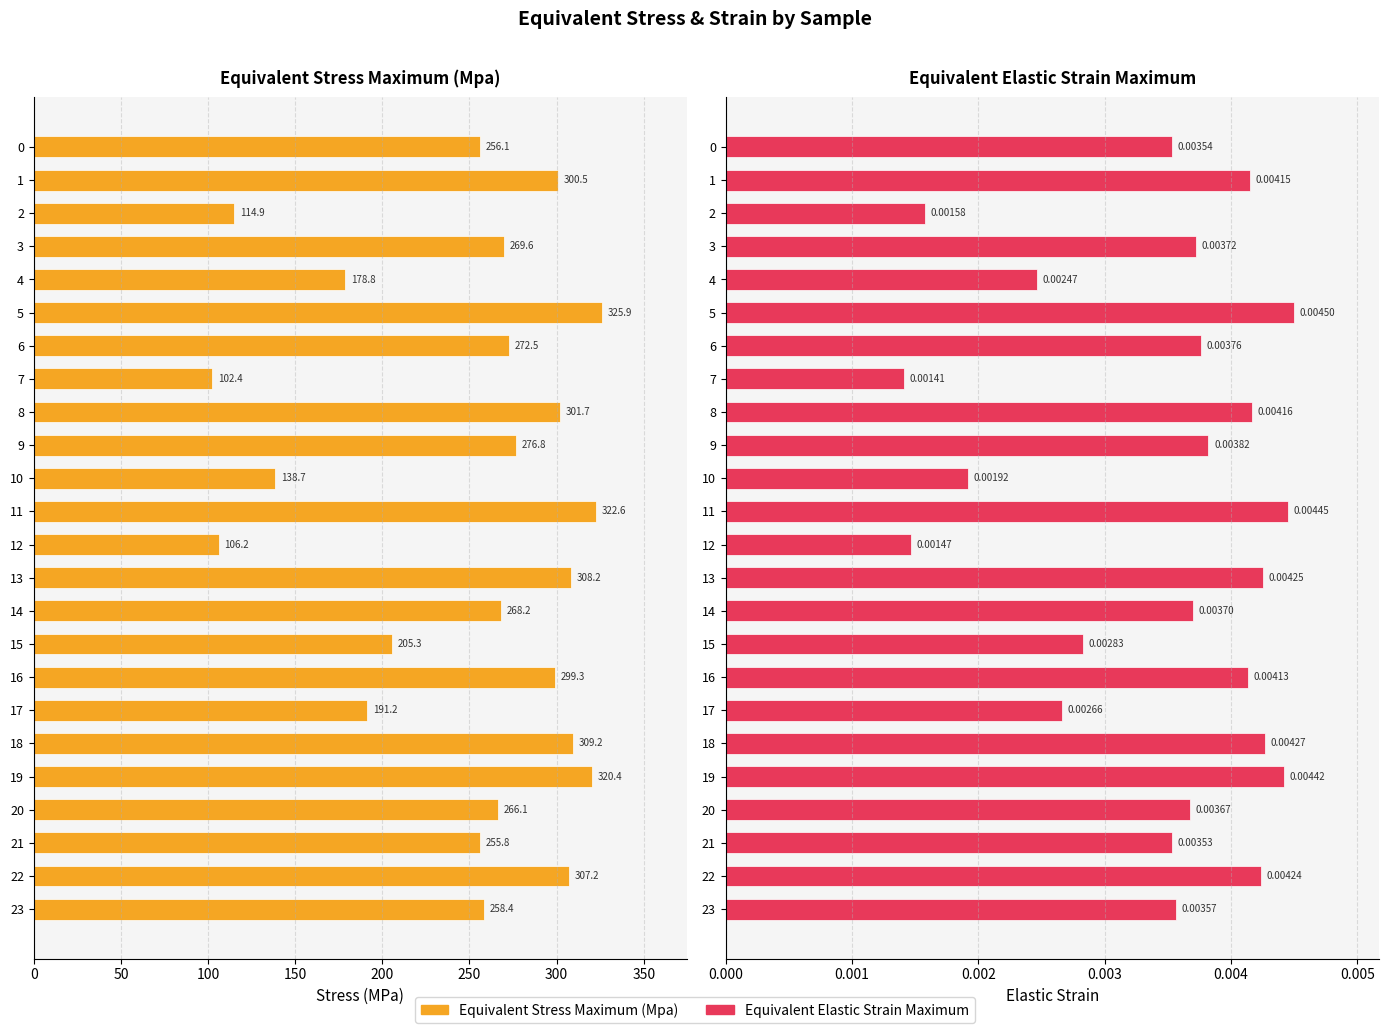

List the series in order of their peak value, lowest first.

Equivalent Elastic Strain Maximum, Equivalent Stress Maximum (Mpa)